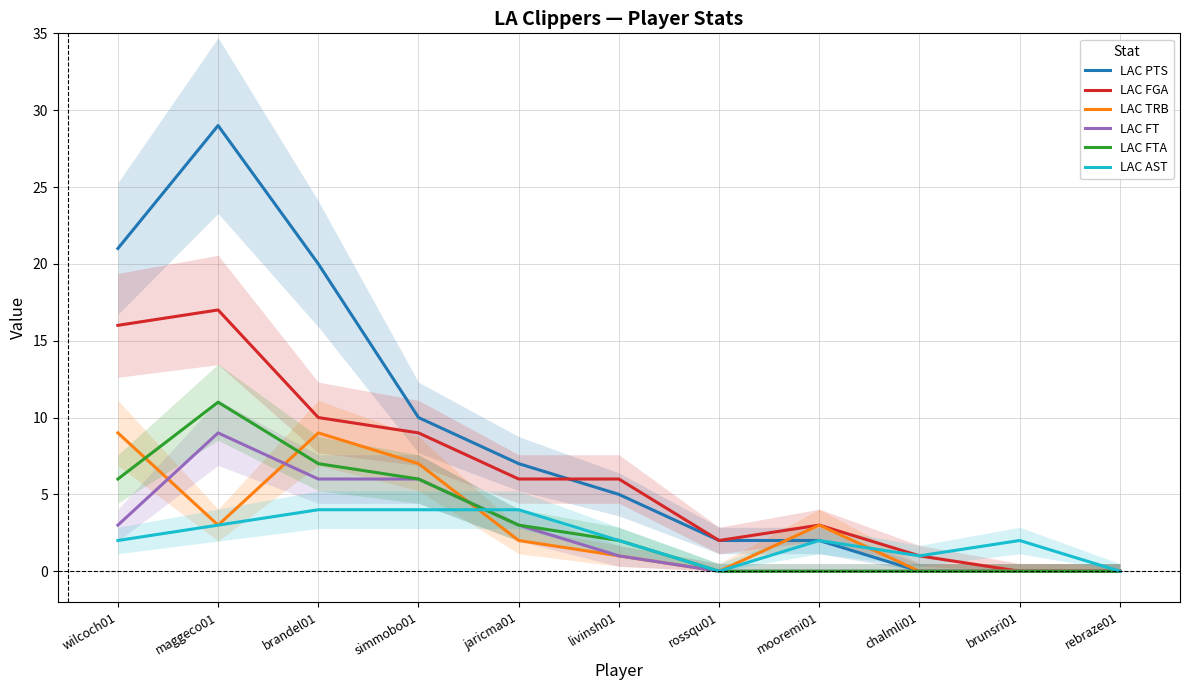

In LAC AST, how many points are lower than both neighbors (excluding endpoints)?

2